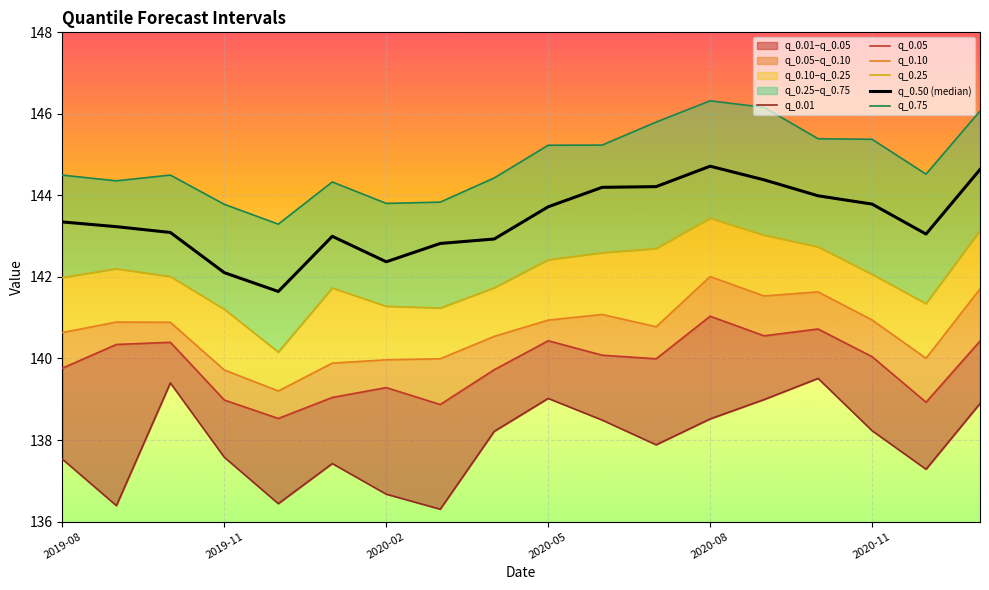

True or false: q_0.25 has more than 0 points higher than both neighbors.

True